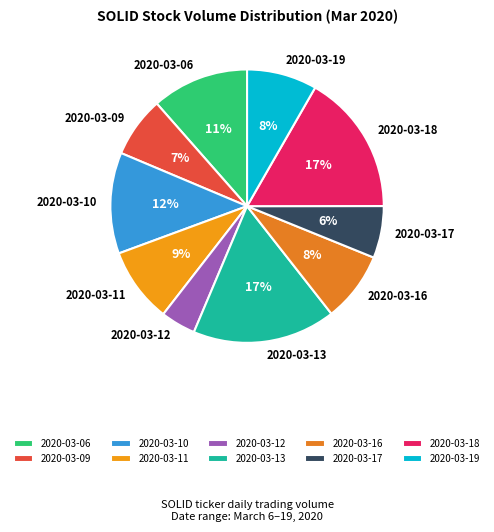

What is the ratio of the value at 2020-03-12 to the value at 2020-03-19?

0.5